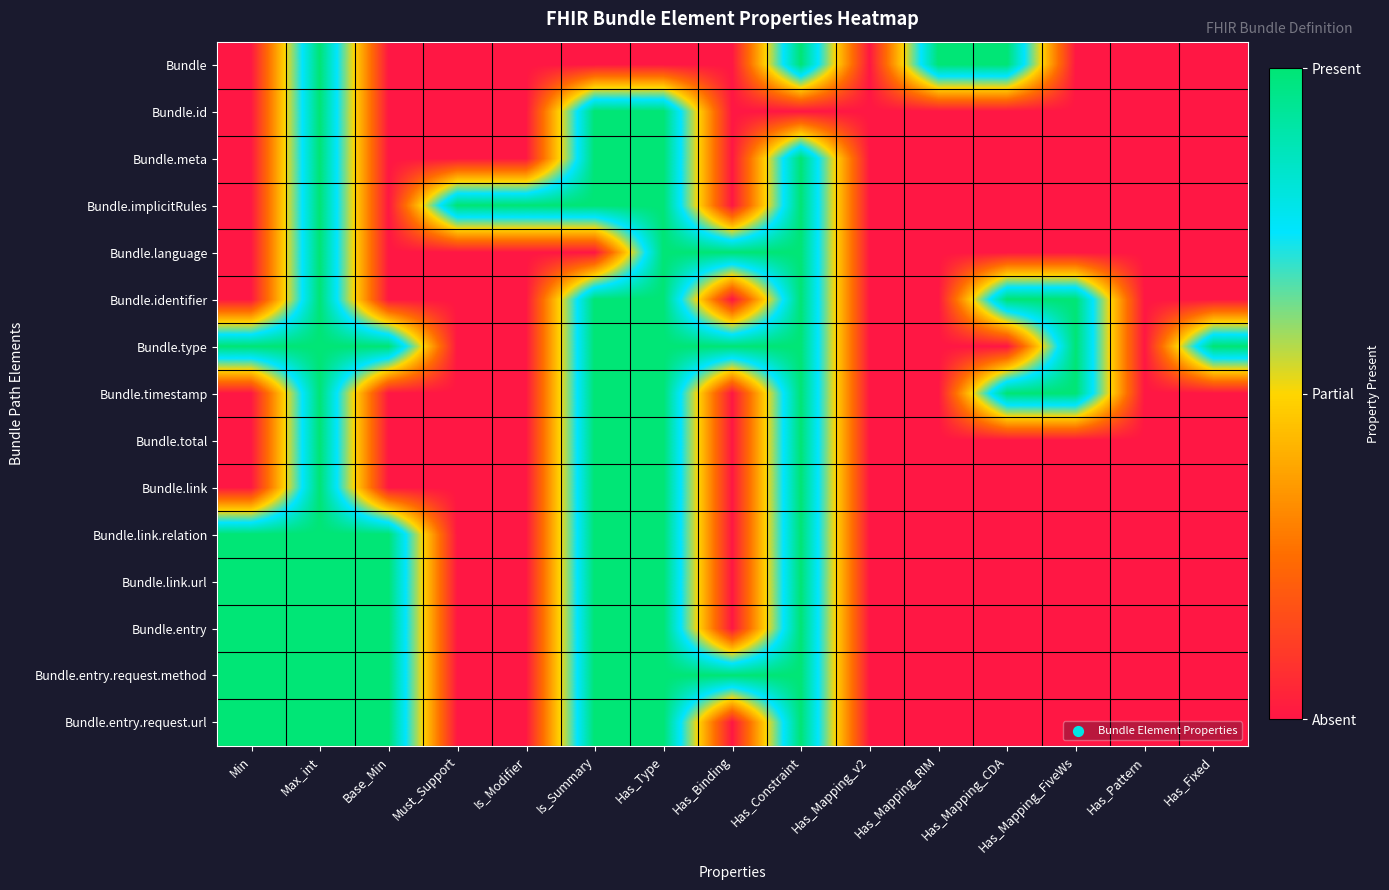

What is the total value across all series at Min?

6